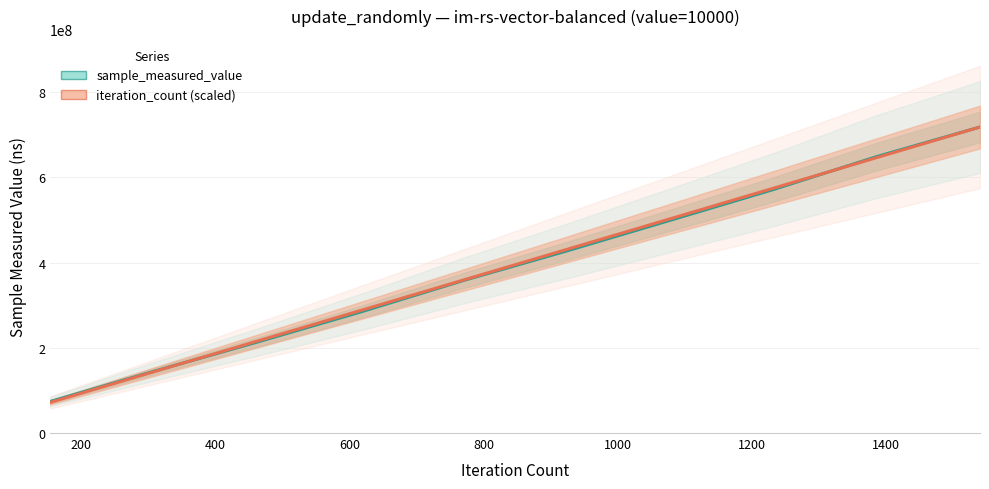

At 200, list the series in order from smallest to largest.

iteration_count (scaled), sample_measured_value